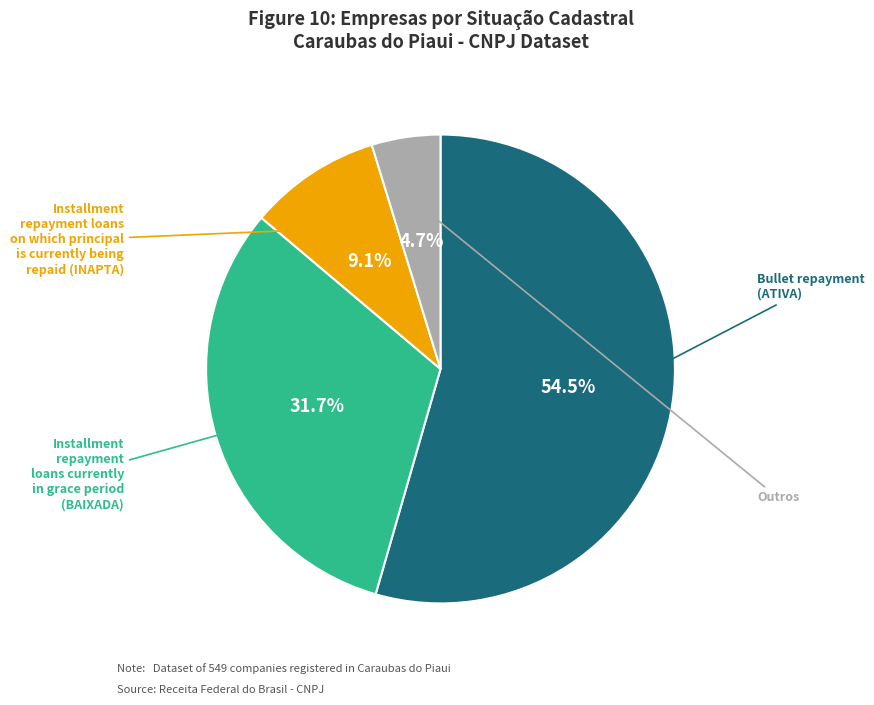

Does any single category account for the majority?

Yes